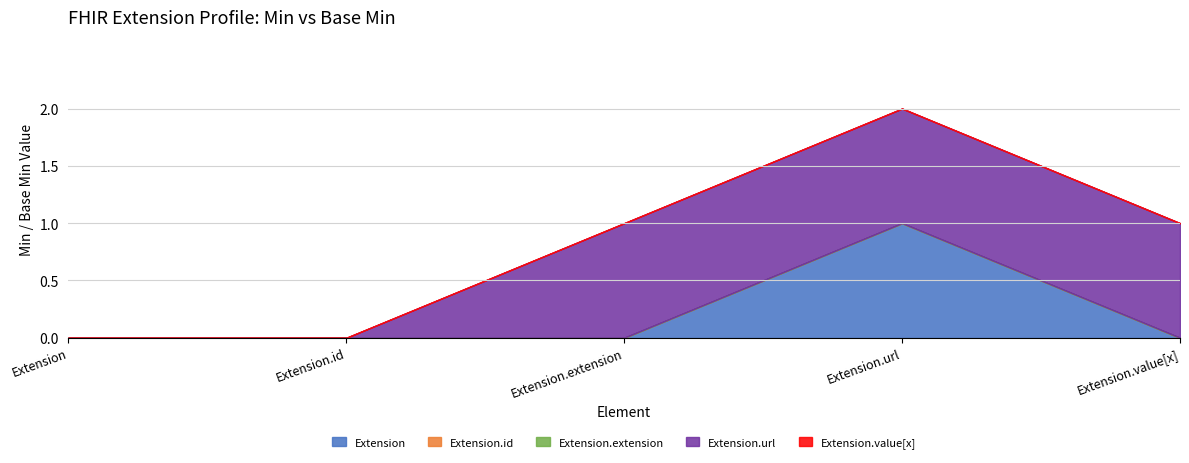

What is the maximum value shown in the chart?

1